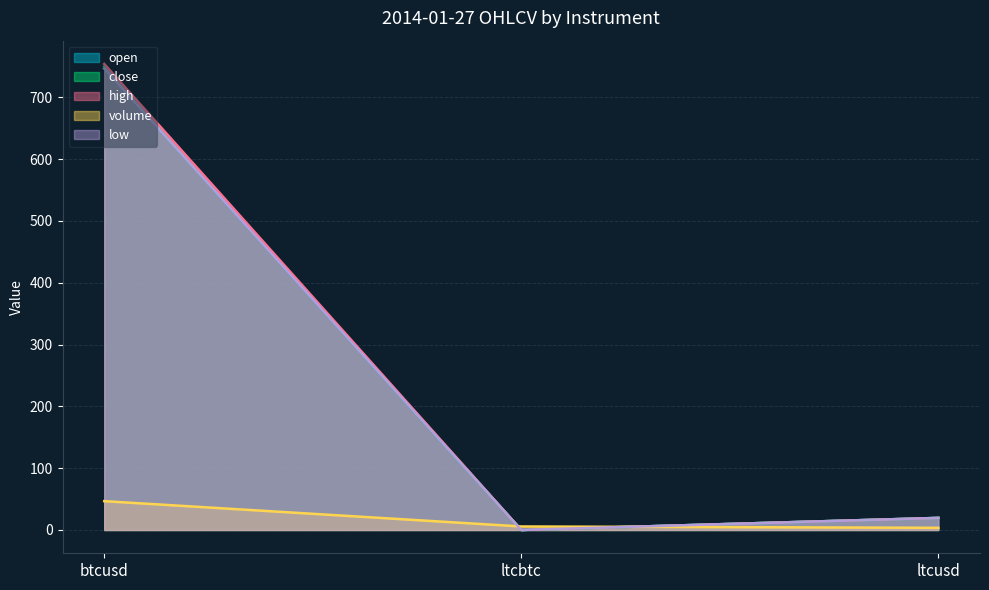

What is the value of the volume point at the 2nd from the left?

5.7